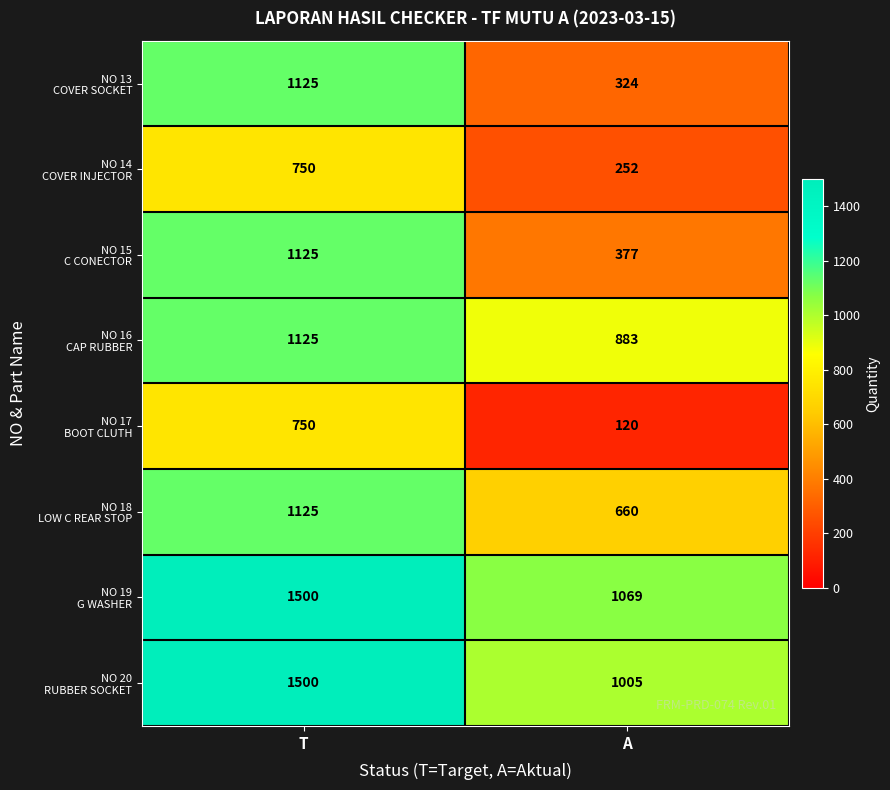

What is the maximum value shown in the chart?

1500